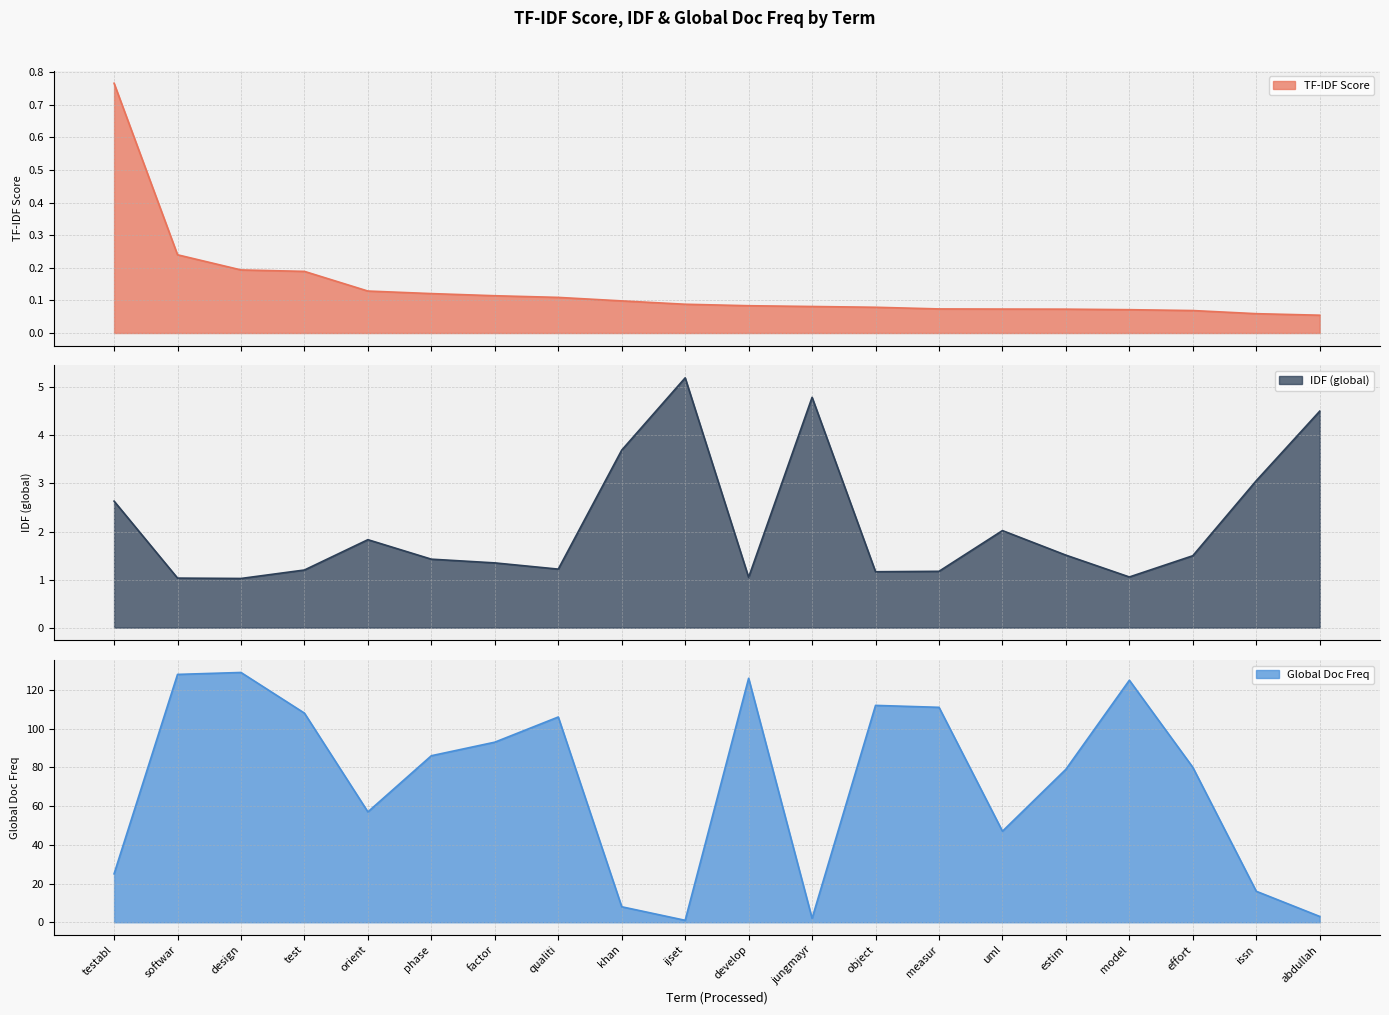

Which category has the lowest value in the TF-IDF Score series?

abdullah